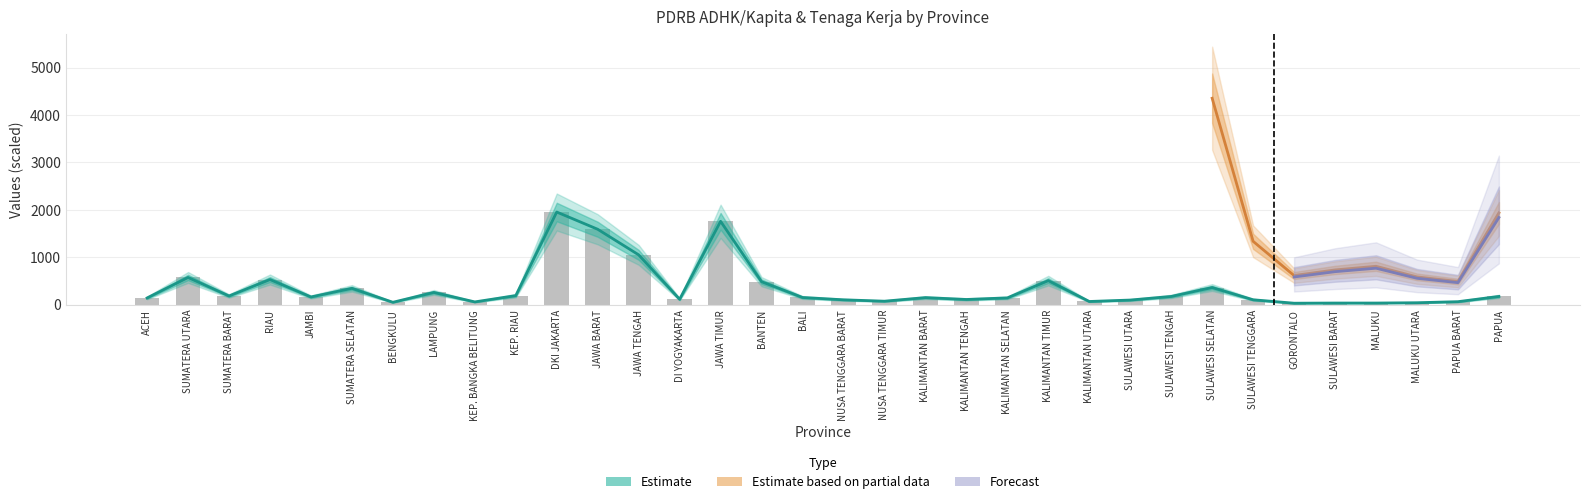

What is the difference between the second highest and minimum values?

1727.6